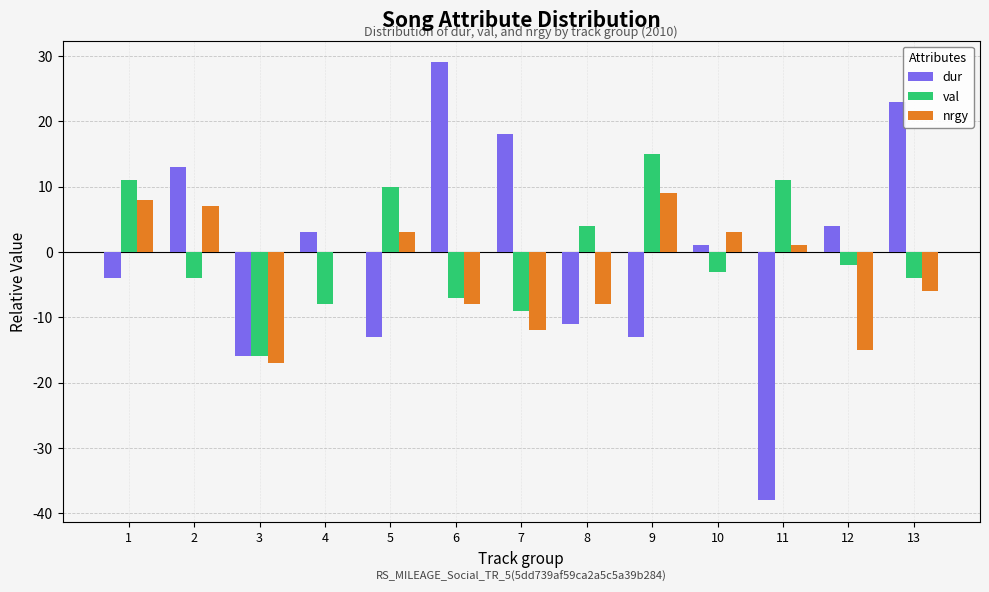

Count the number of data series in this chart.

3